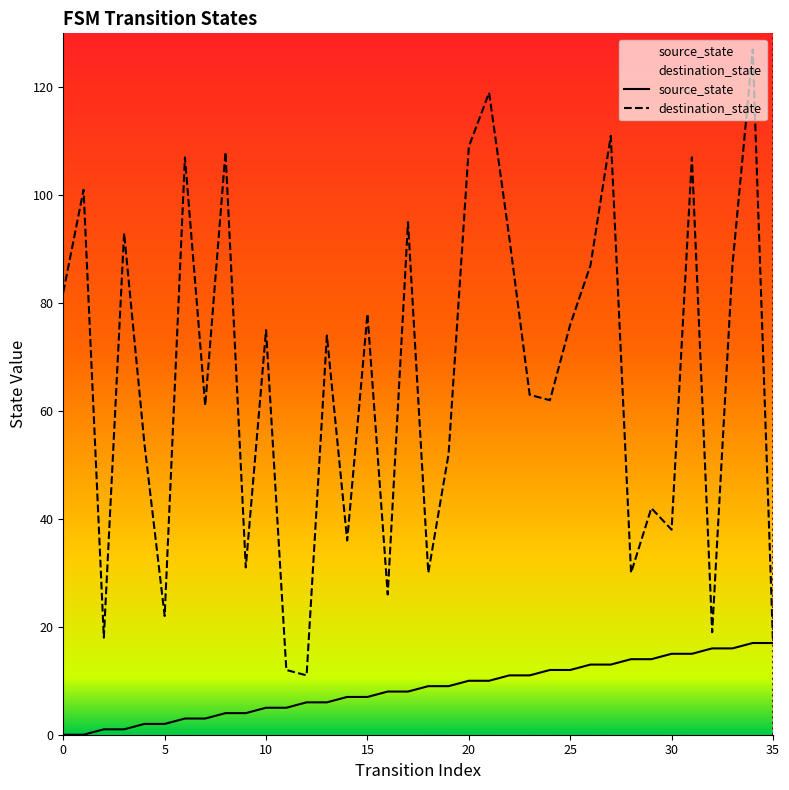

At which category is the sum across all series the highest?

34